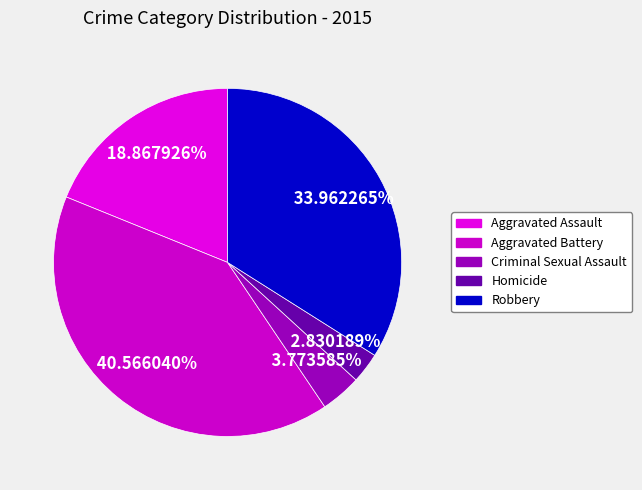

To the nearest percent, what percentage of the pie is Aggravated Battery?

41%